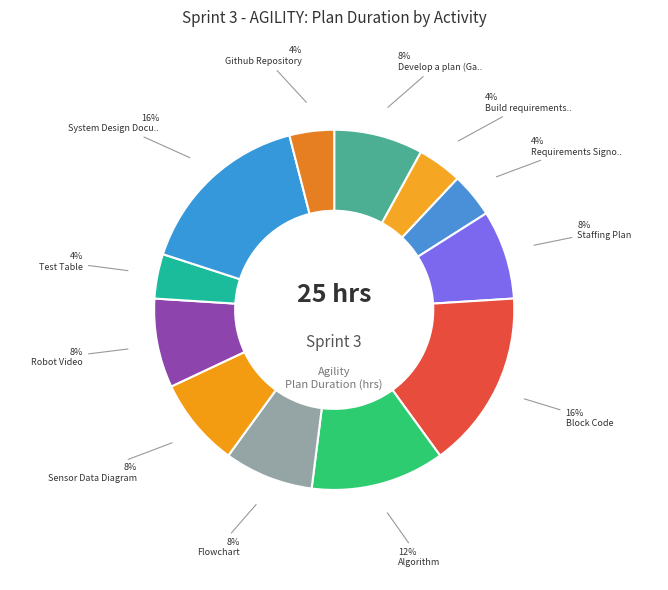

Which slice is the largest?

Block Code